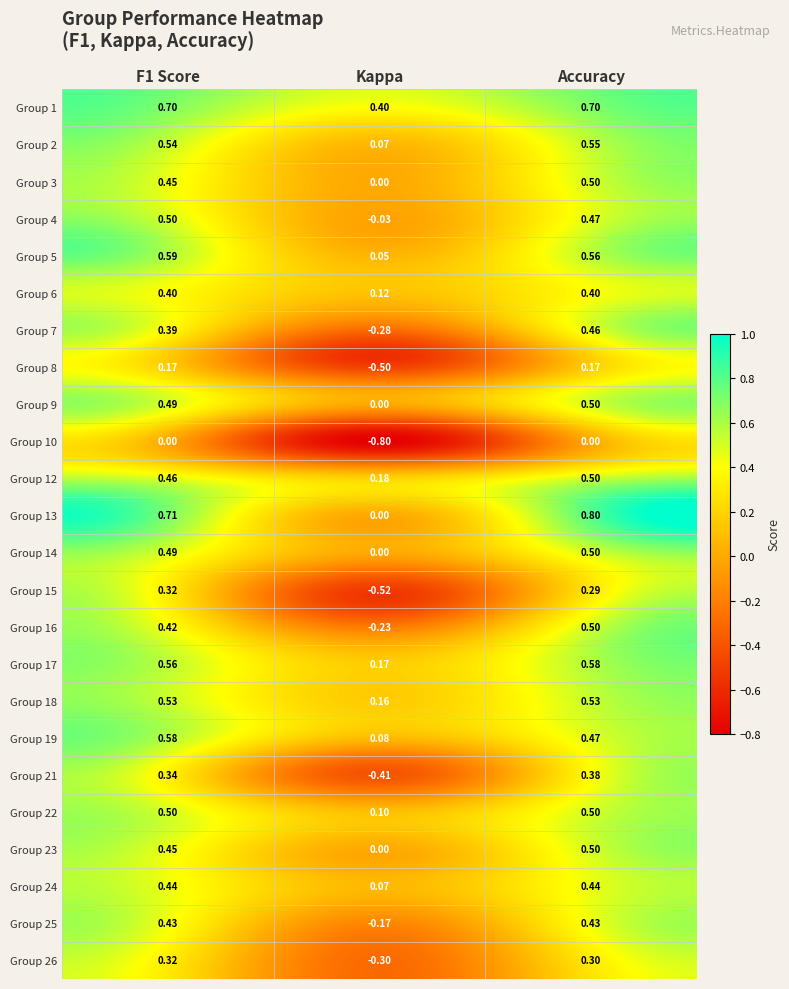

At which label does Group 16 reach its peak?

Accuracy